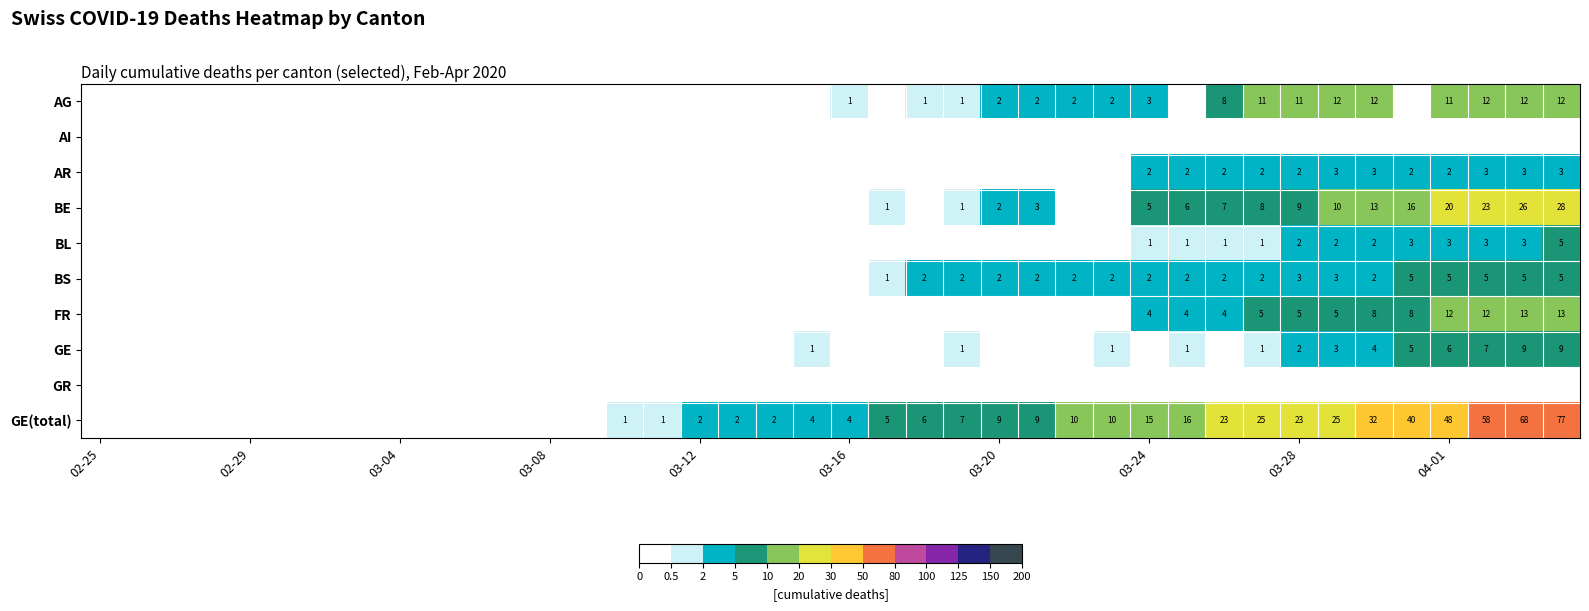

Which series has the largest total across all categories?

GE(total)